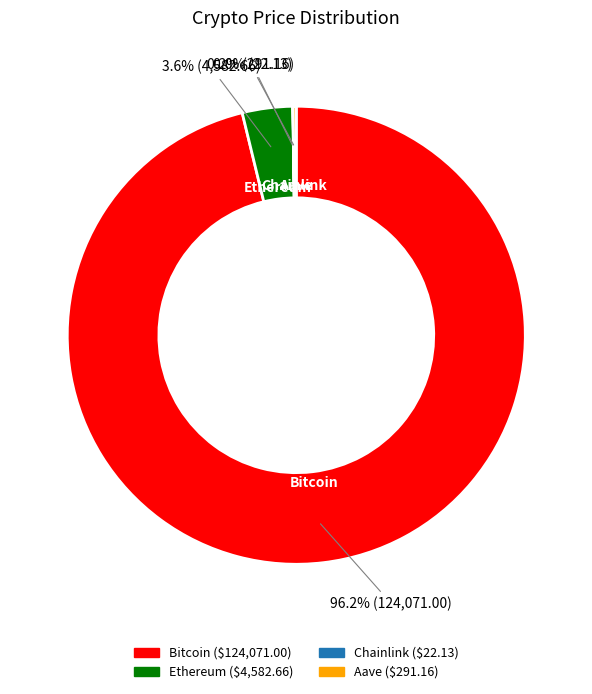

Which slice is the largest?

Bitcoin